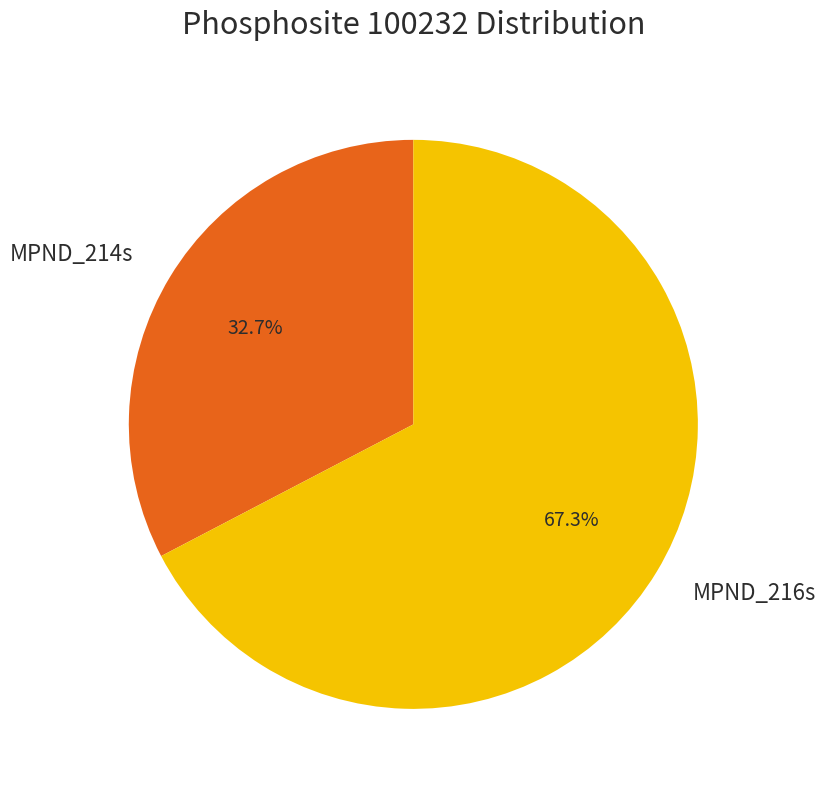

Is there any slice that represents more than half of the pie?

Yes